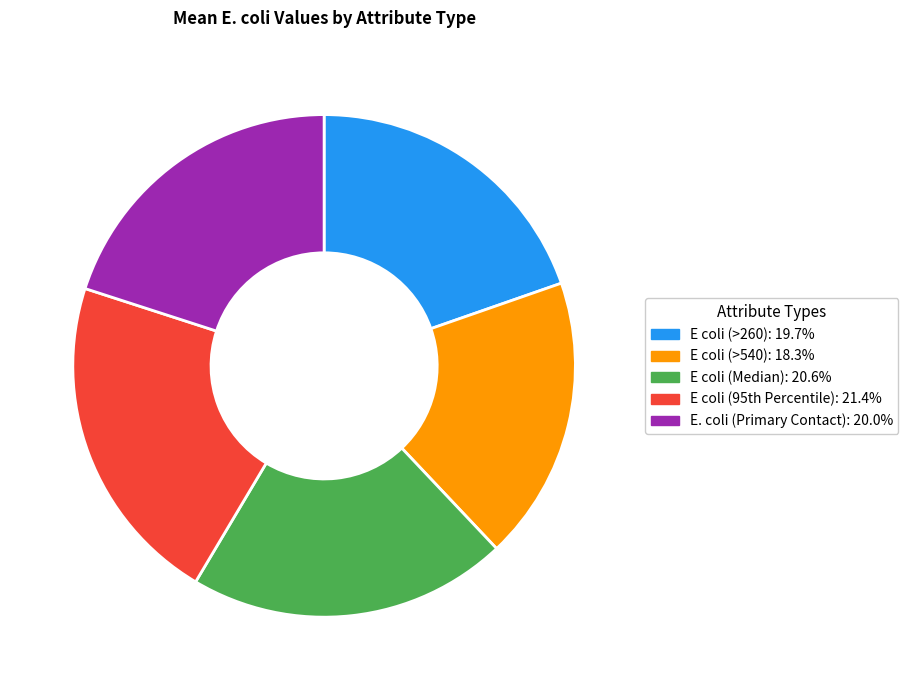

Is there any slice that represents more than half of the pie?

No